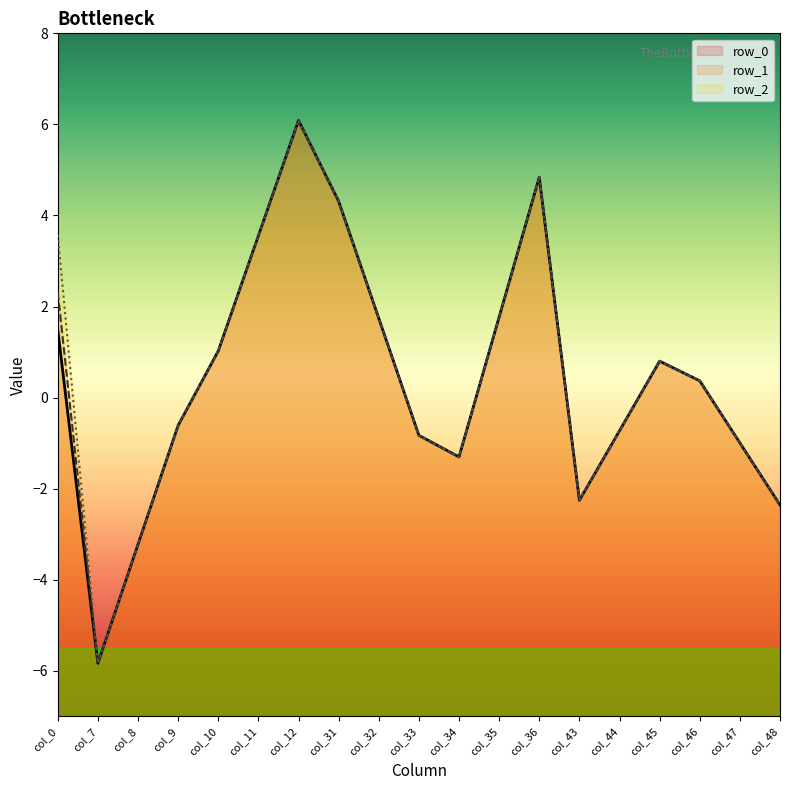

At how many categories does at least one series exceed 4?

3